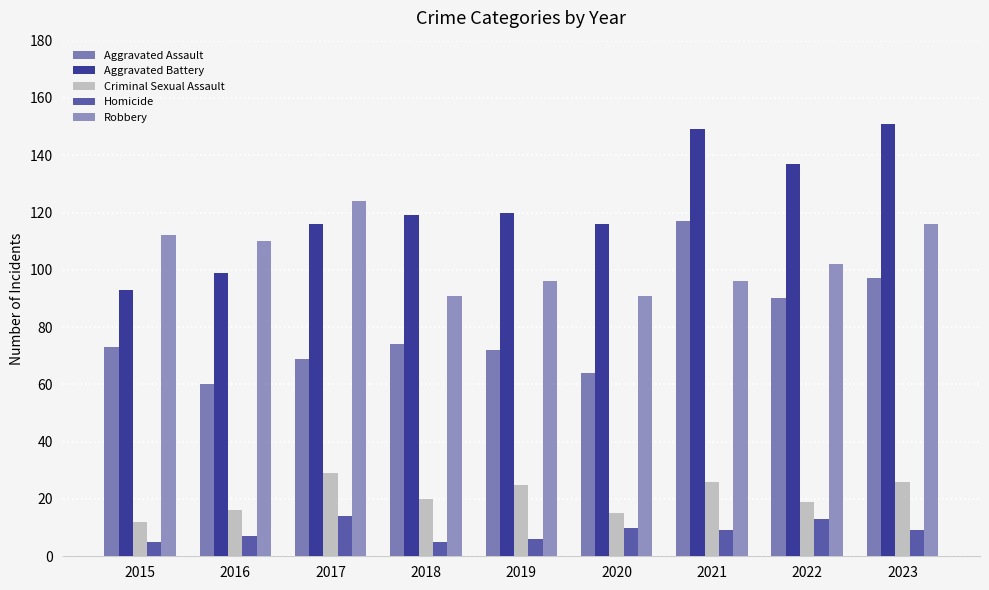

What is the highest value of the Aggravated Battery series?

151